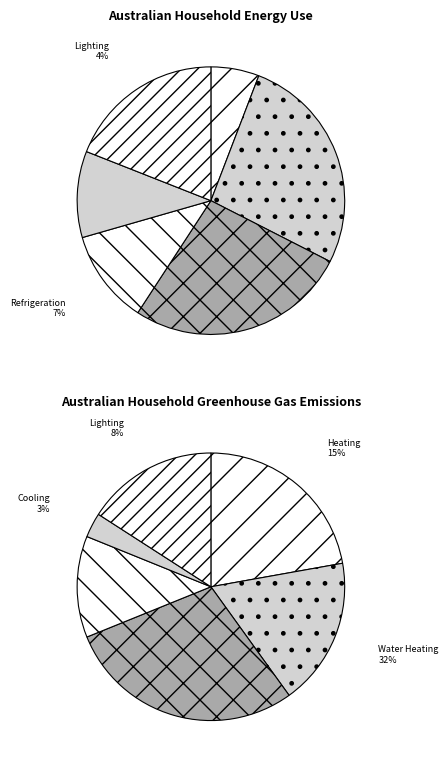

Does any single category account for the majority?

No